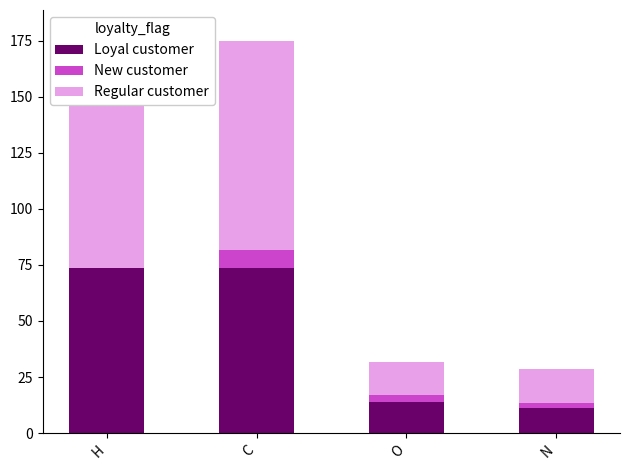

The Regular customer series shows 93.2 at C. True or false?

True